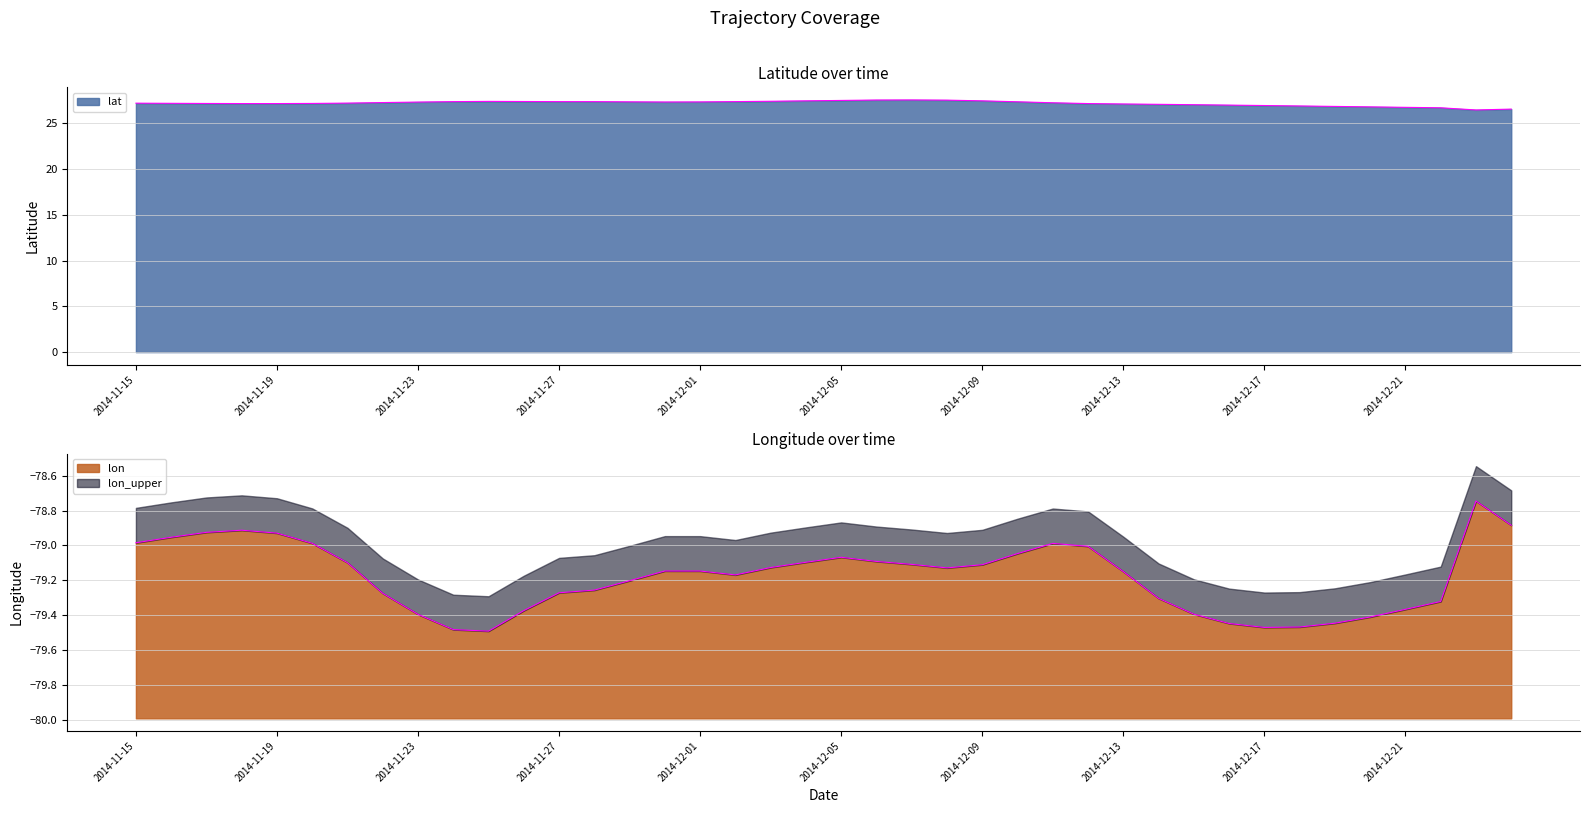

Does the chart display data point markers on the line(s)?

No